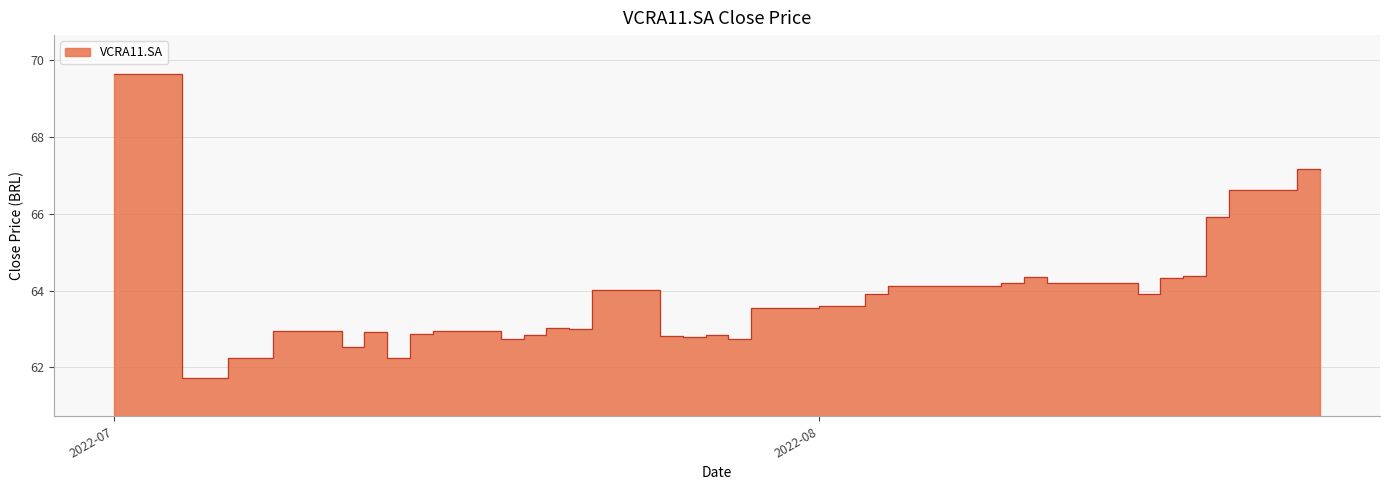

What is the greatest value displayed?

69.6